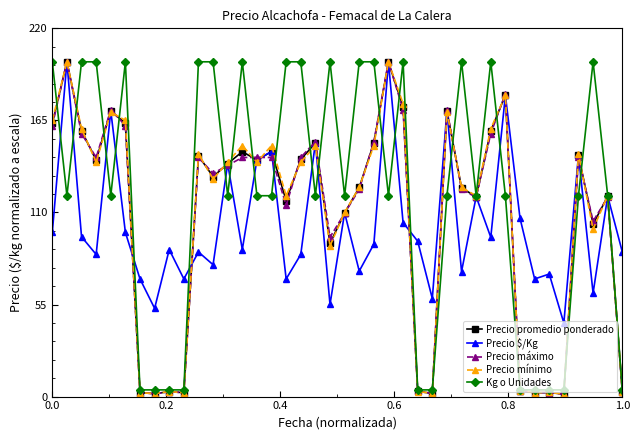

True or false: Precio mínimo has more than 2 points higher than both neighbors.

True